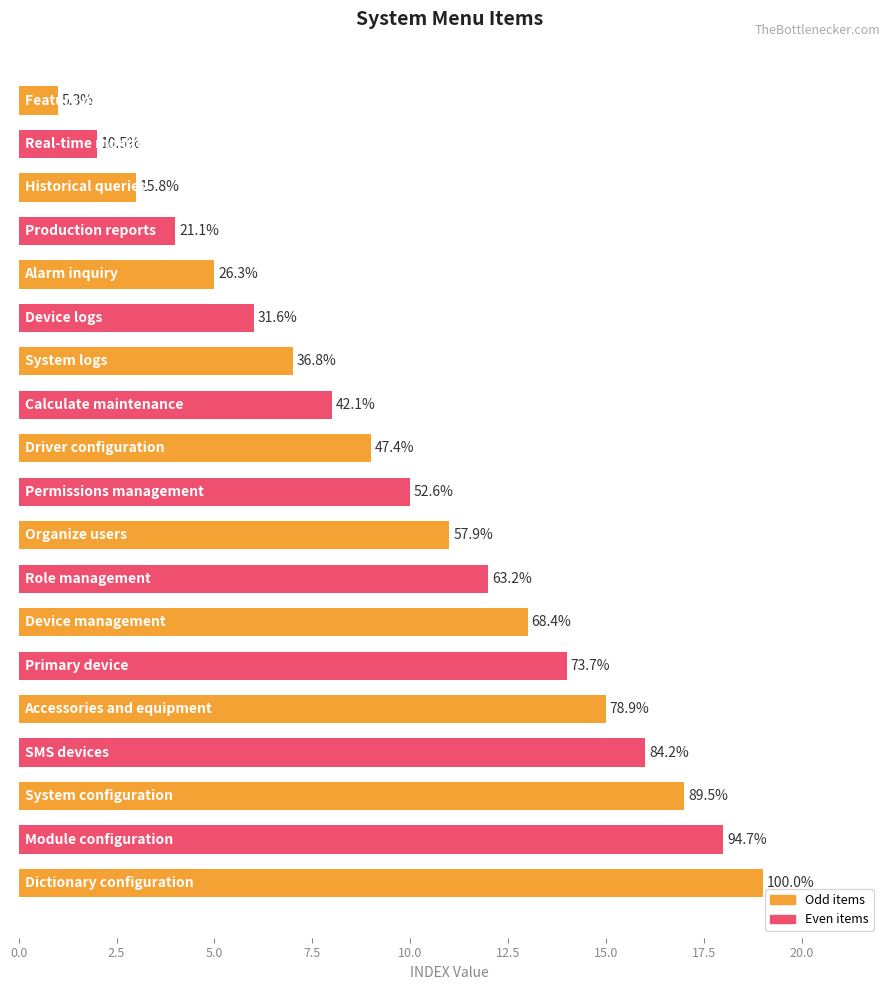

How many bars are there in total?

19